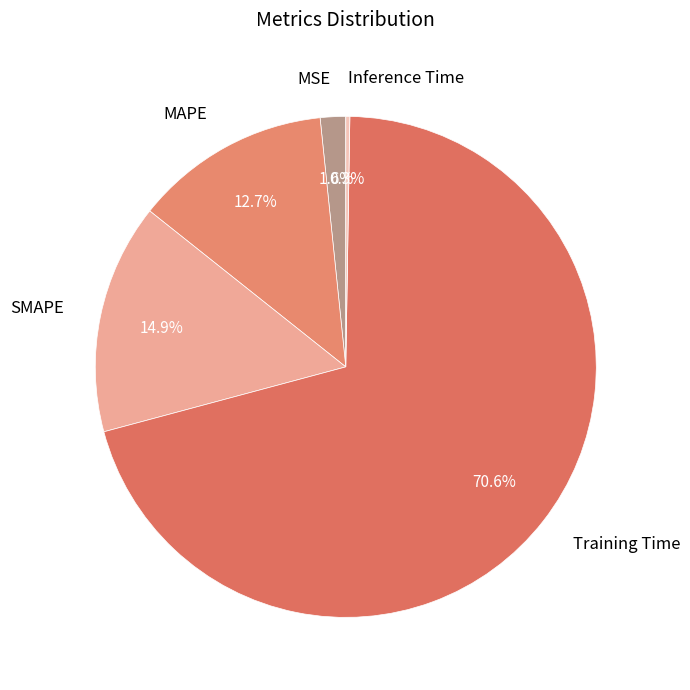

What is the majority slice?

Training Time